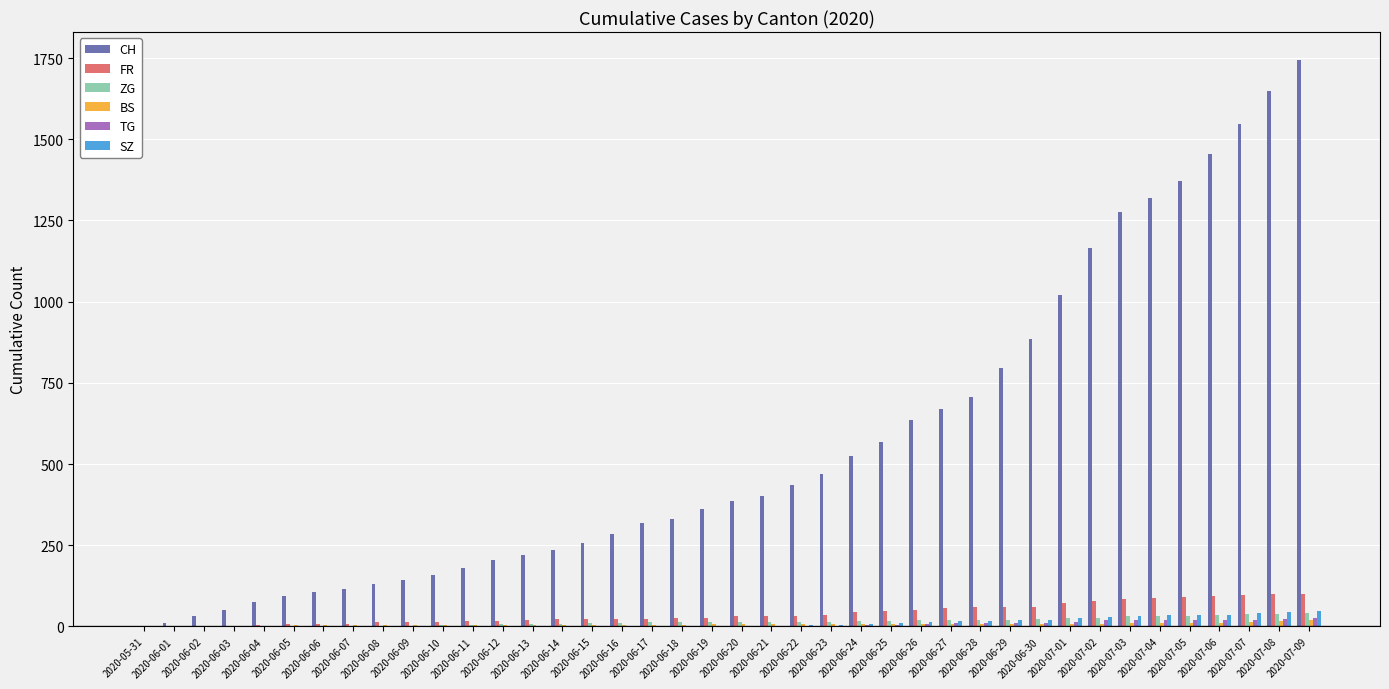

What is the sum of all FR values?

1587